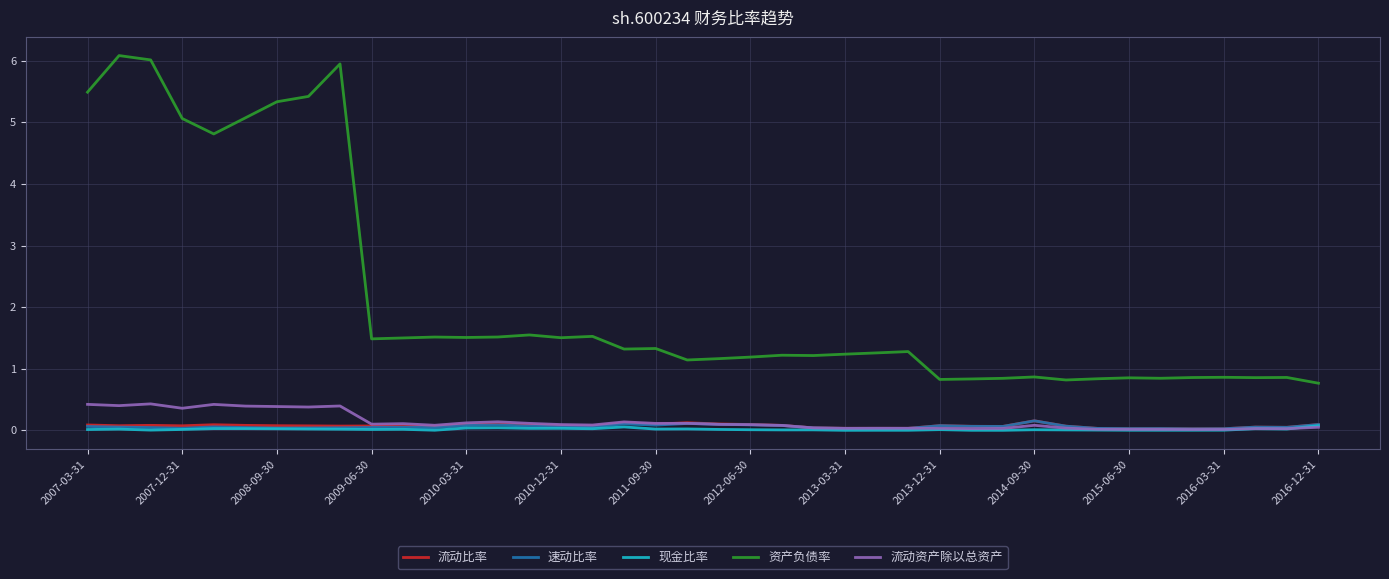

Does the chart have visible grid lines?

Yes